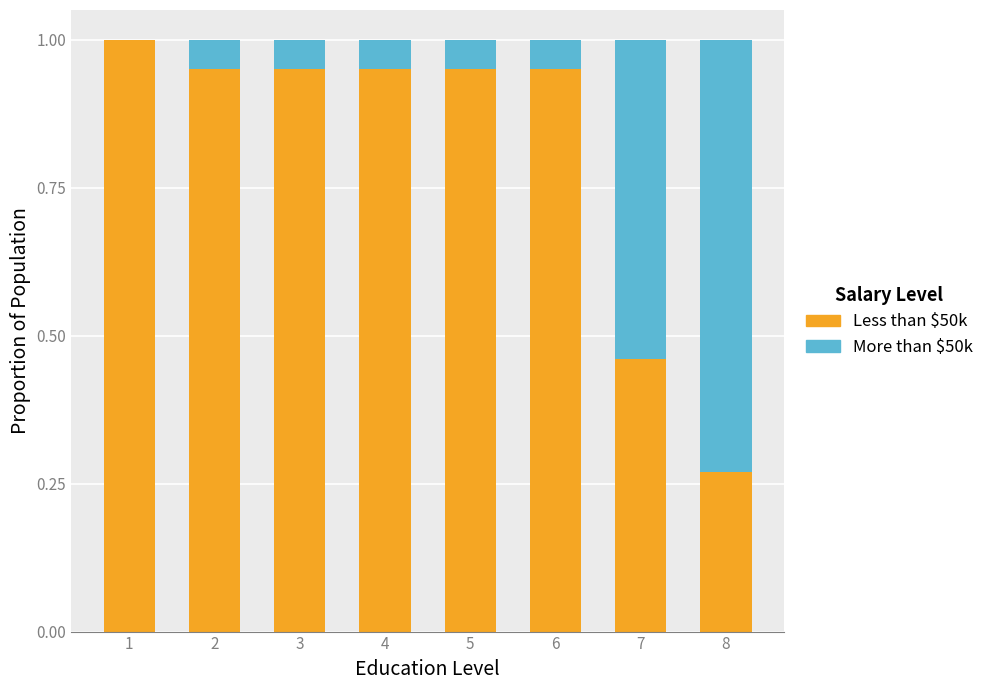

What is the total value across all series at 5?

1.0